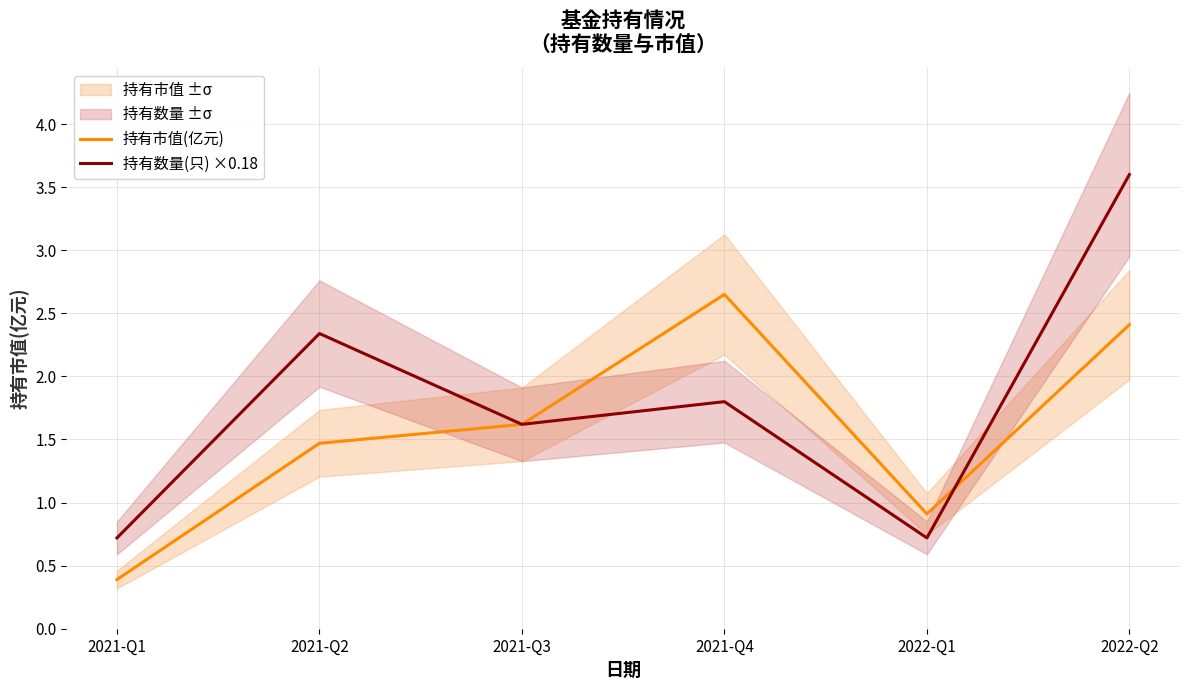

The 持有市值(亿元) series shows 1.5 at 2021-Q2. True or false?

True